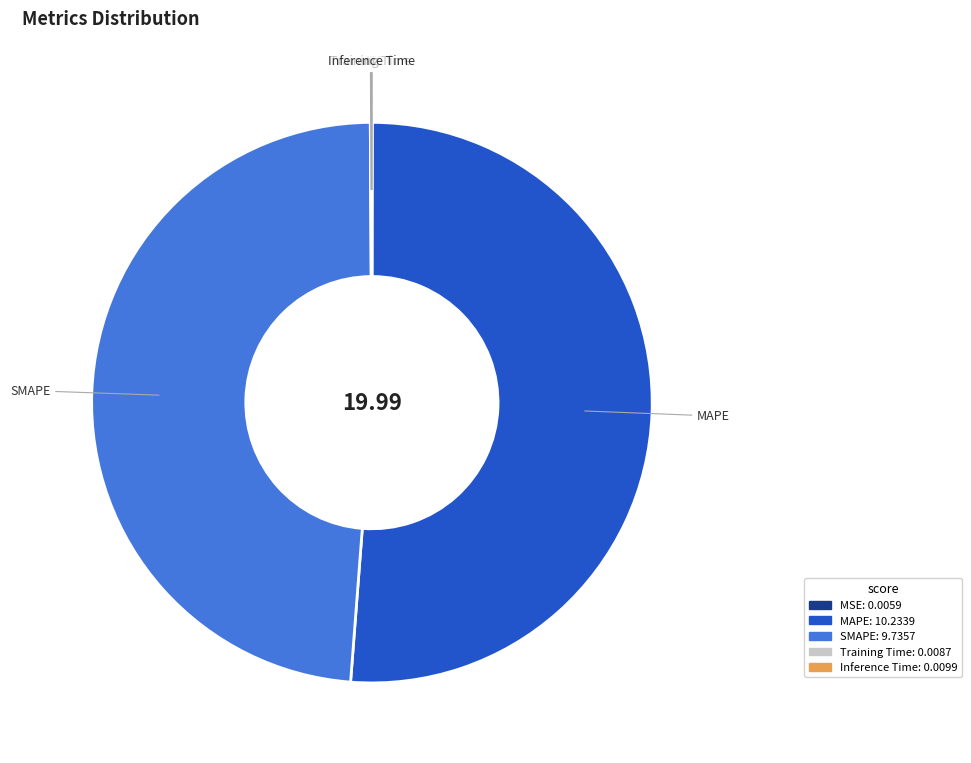

Is there any slice that represents more than half of the pie?

Yes